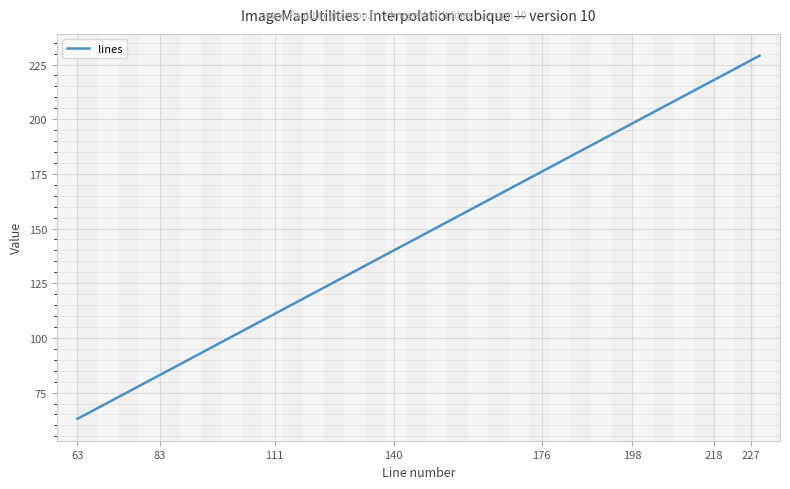

What is the difference between the maximum and minimum values?

166.0